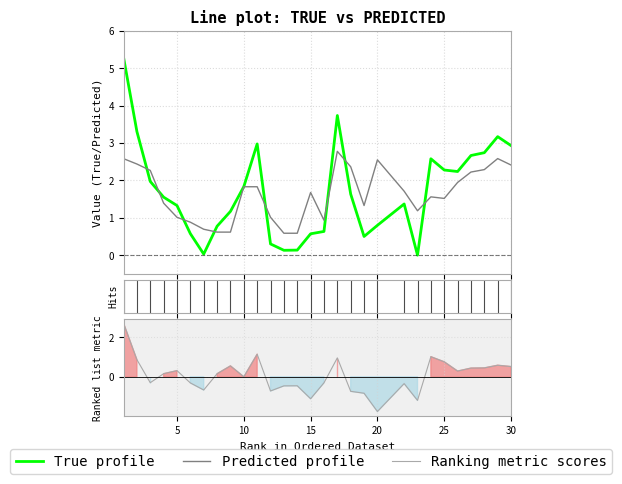

How many categories are shown in the chart?

29